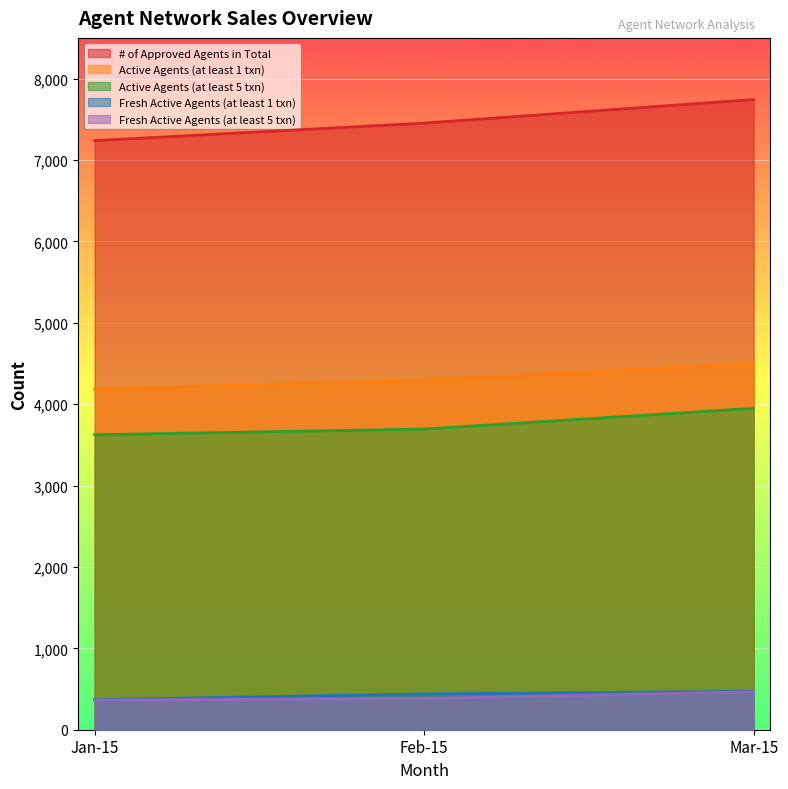

List the labels in order of Fresh Active Agents (at least 5 txn) value, smallest first.

Jan-15, Feb-15, Mar-15